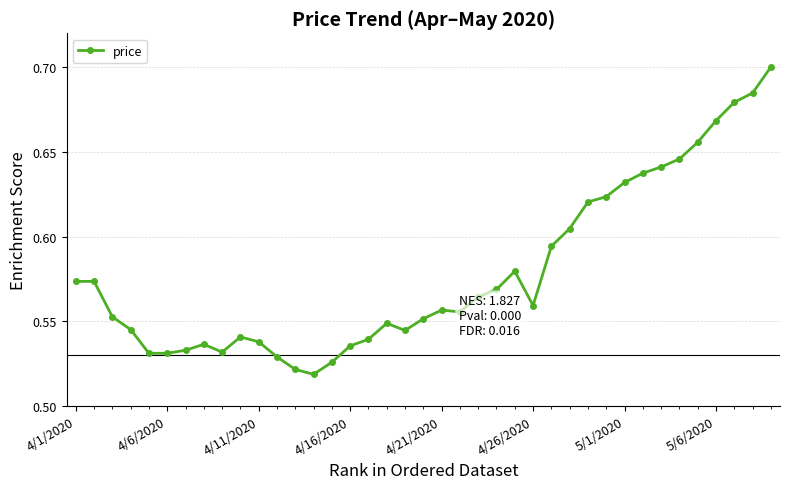

What is the sum of all values?

22.6